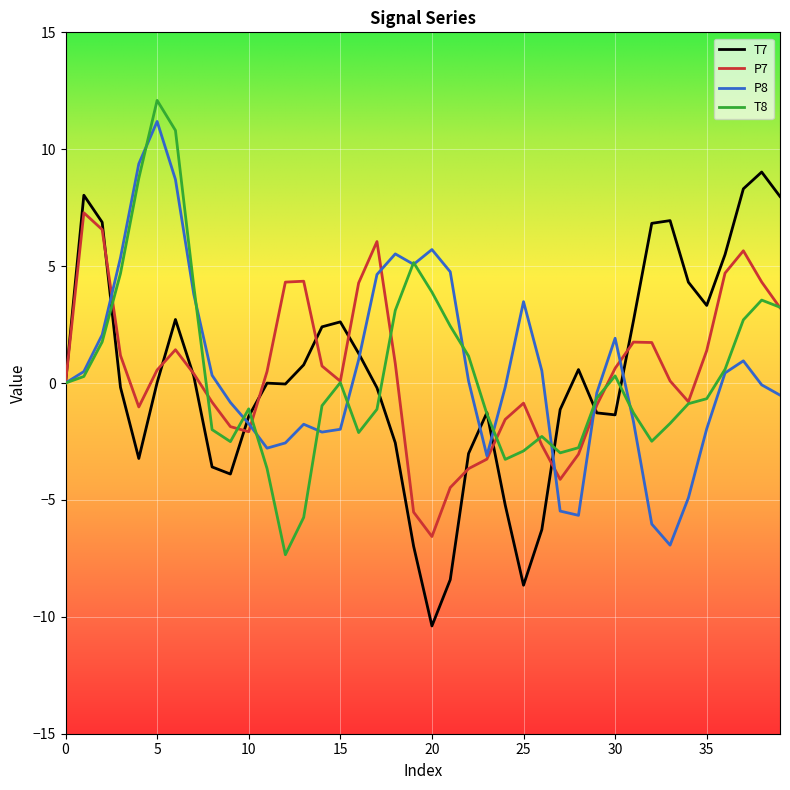

What is the highest value of the P8 series?

11.2